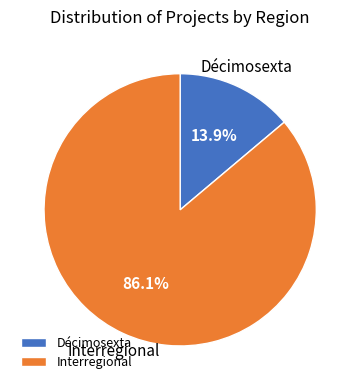

Rank the categories by value from highest to lowest.

Interregional, Décimosexta